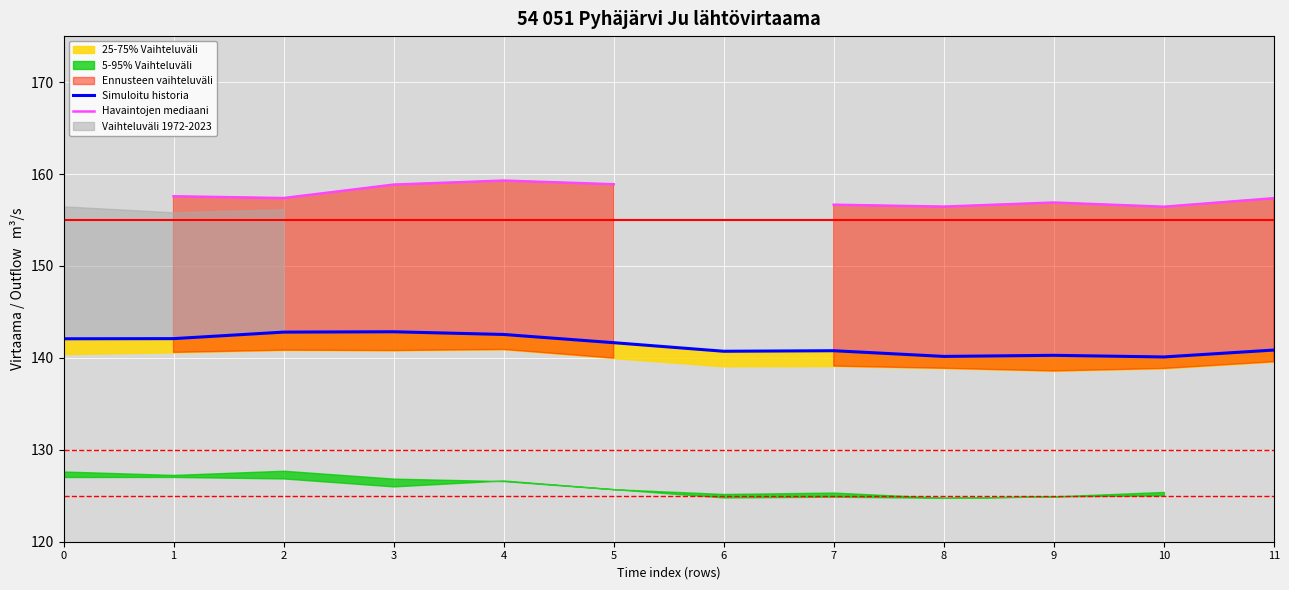

Which series has the widest spread of values?

Simuloitu historia